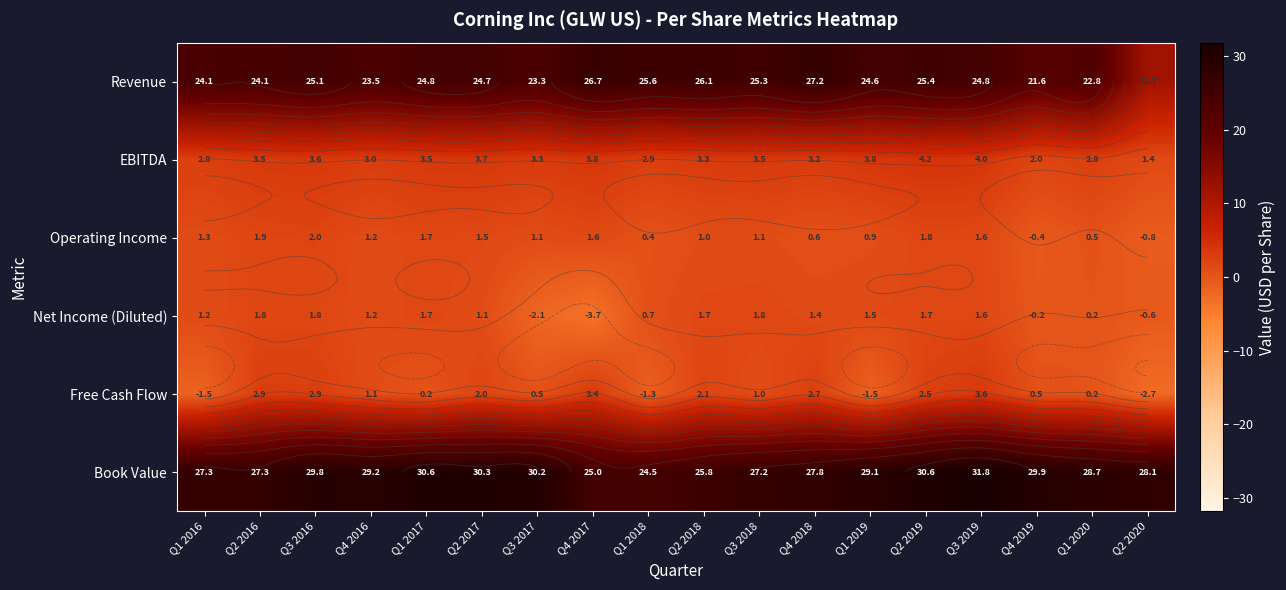

At Q2 2017, list the series in order from smallest to largest.

Net Income (Diluted), Operating Income, Free Cash Flow, EBITDA, Revenue, Book Value